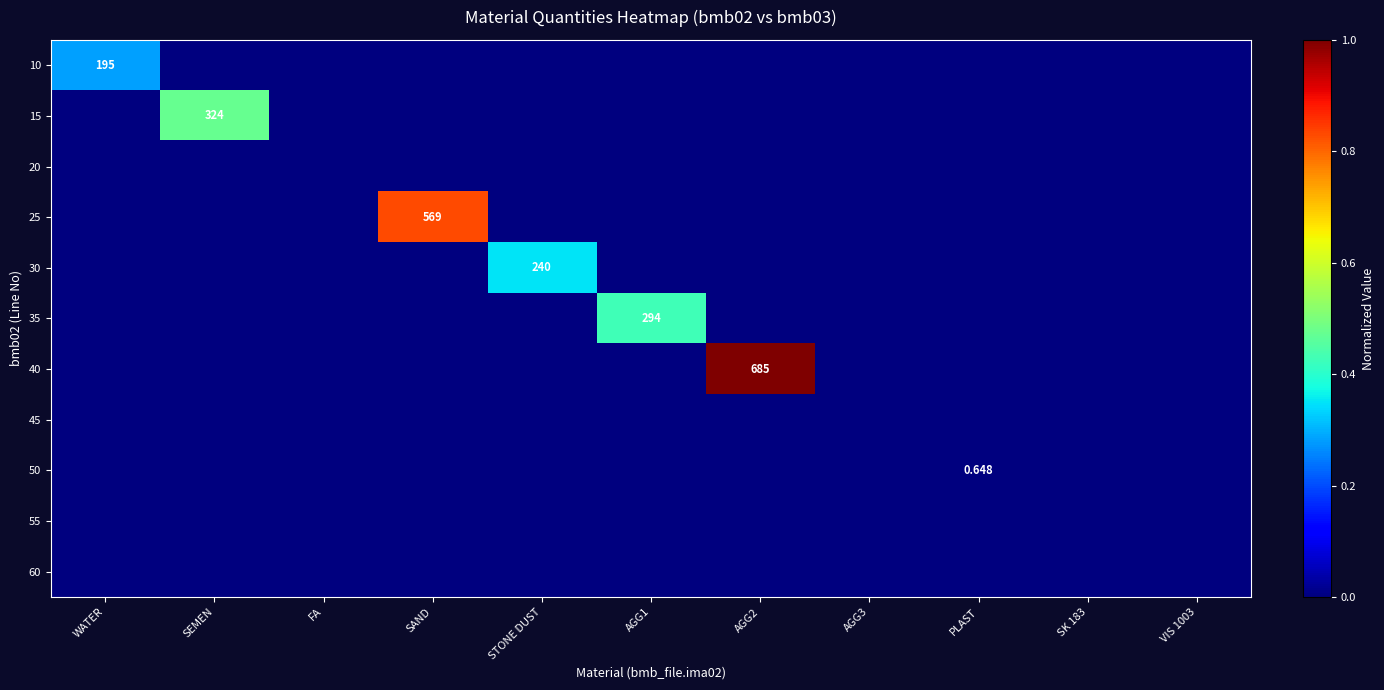

Is it true that 10 equals 0.0 at AGG1?

True